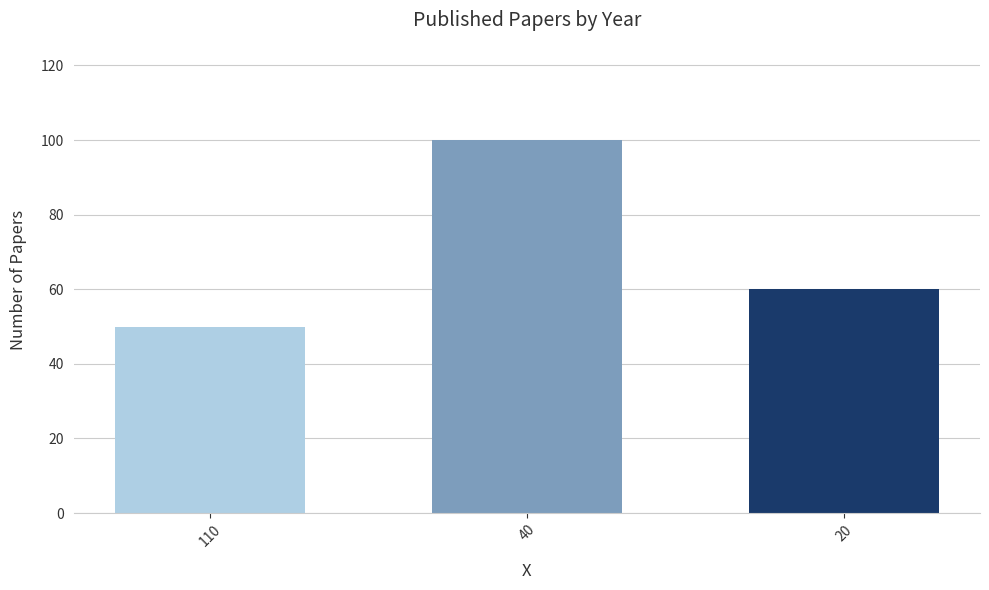

What is the value of the 1st bar from the left?

50